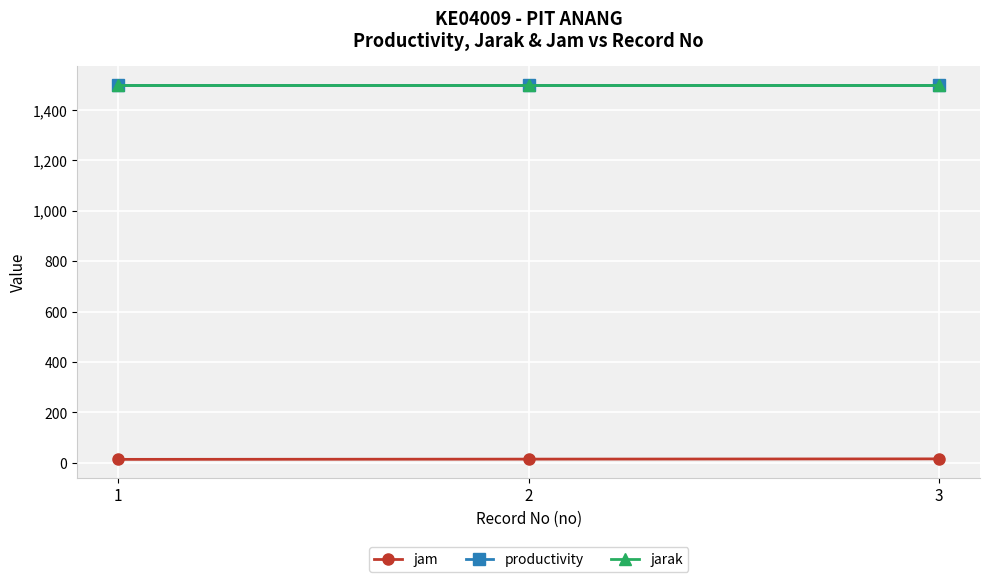

Is this an area chart (filled region under the line)?

No